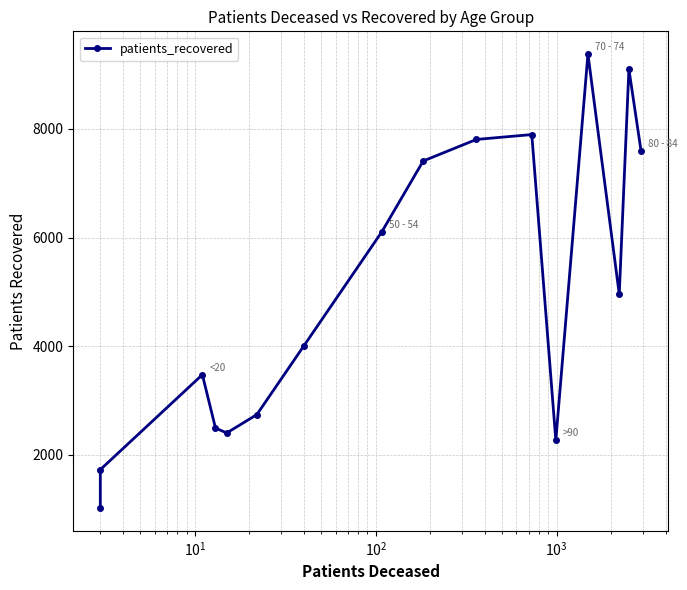

How many series are shown in this chart?

1